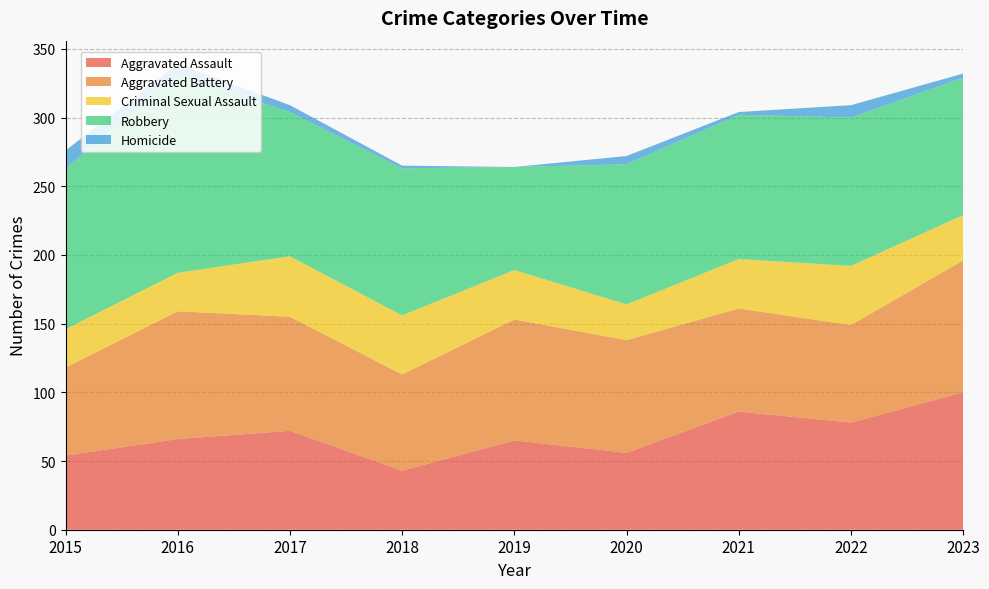

Reading left to right, transcribe all the data shown in this chart.

Aggravated Assault: 54	66	72	43	65	56	86	78	100
Aggravated Battery: 64	93	83	70	88	82	75	71	96
Criminal Sexual Assault: 28	28	44	43	36	26	36	43	33
Robbery: 117	144	105	107	75	102	105	108	100
Homicide: 13	8	5	2	0	6	2	9	3